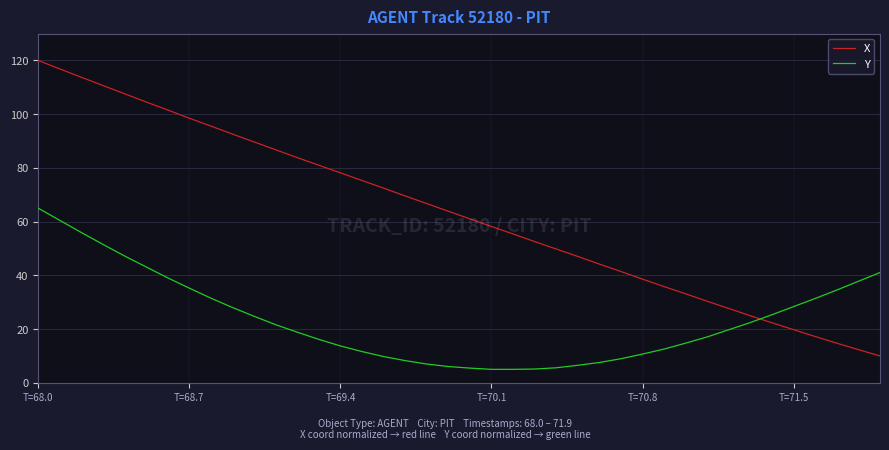

What is the greatest value displayed?

120.0